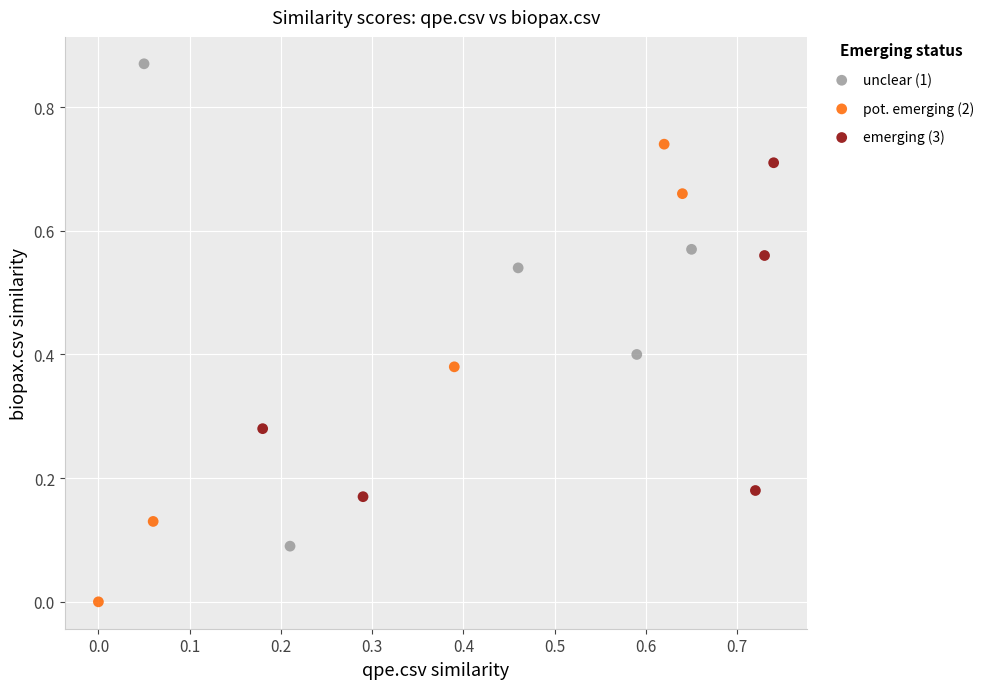

Which series has the largest Y range (max minus min)?

unclear (1)